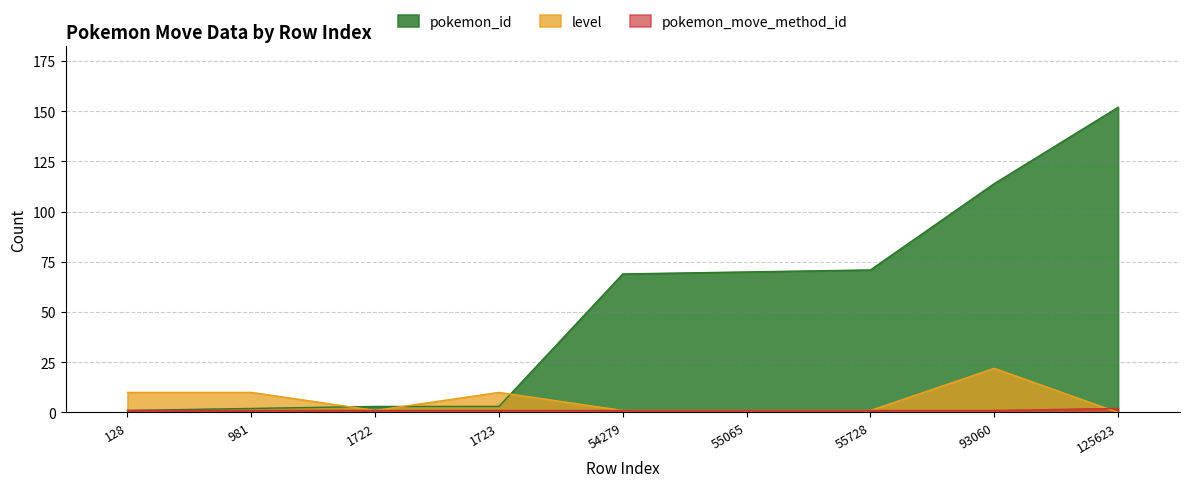

How many times do pokemon_move_method_id and level cross each other?

1